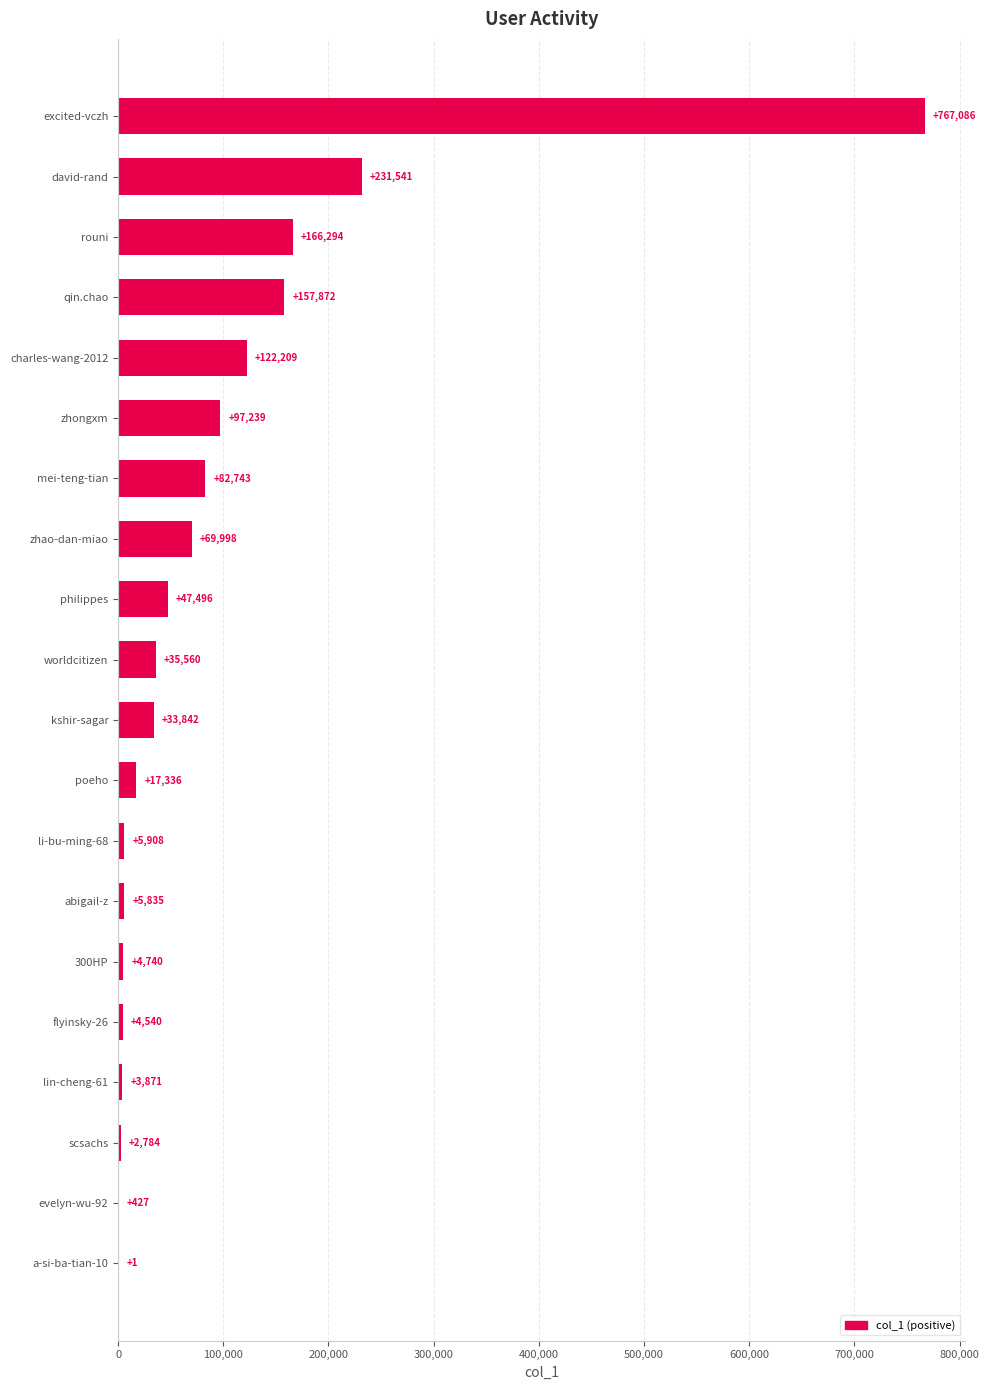

What is the sum of all values?

1857322